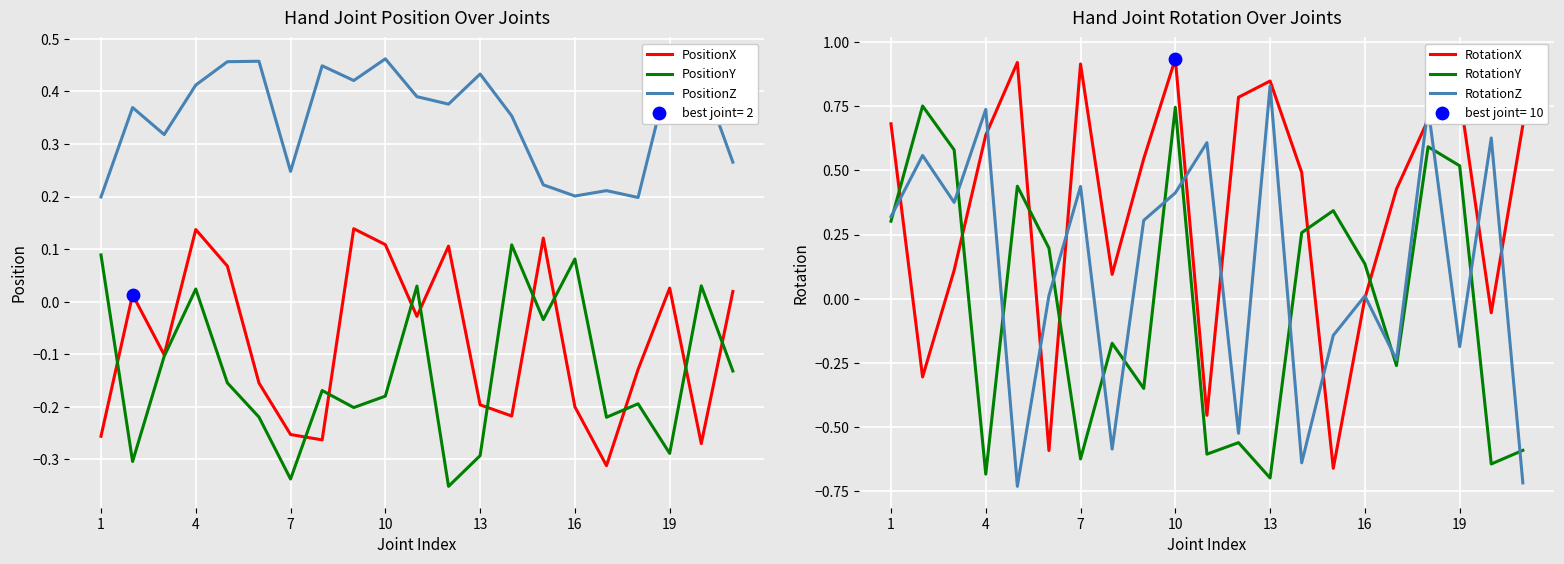

Which series has the largest total across all categories?

RotationX